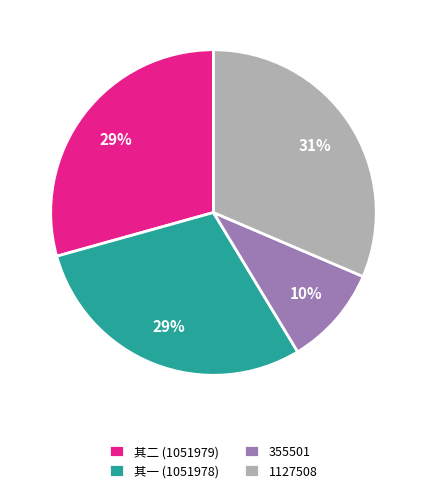

The 其二 (1051979) slice represents 35% of the pie. True or false?

False